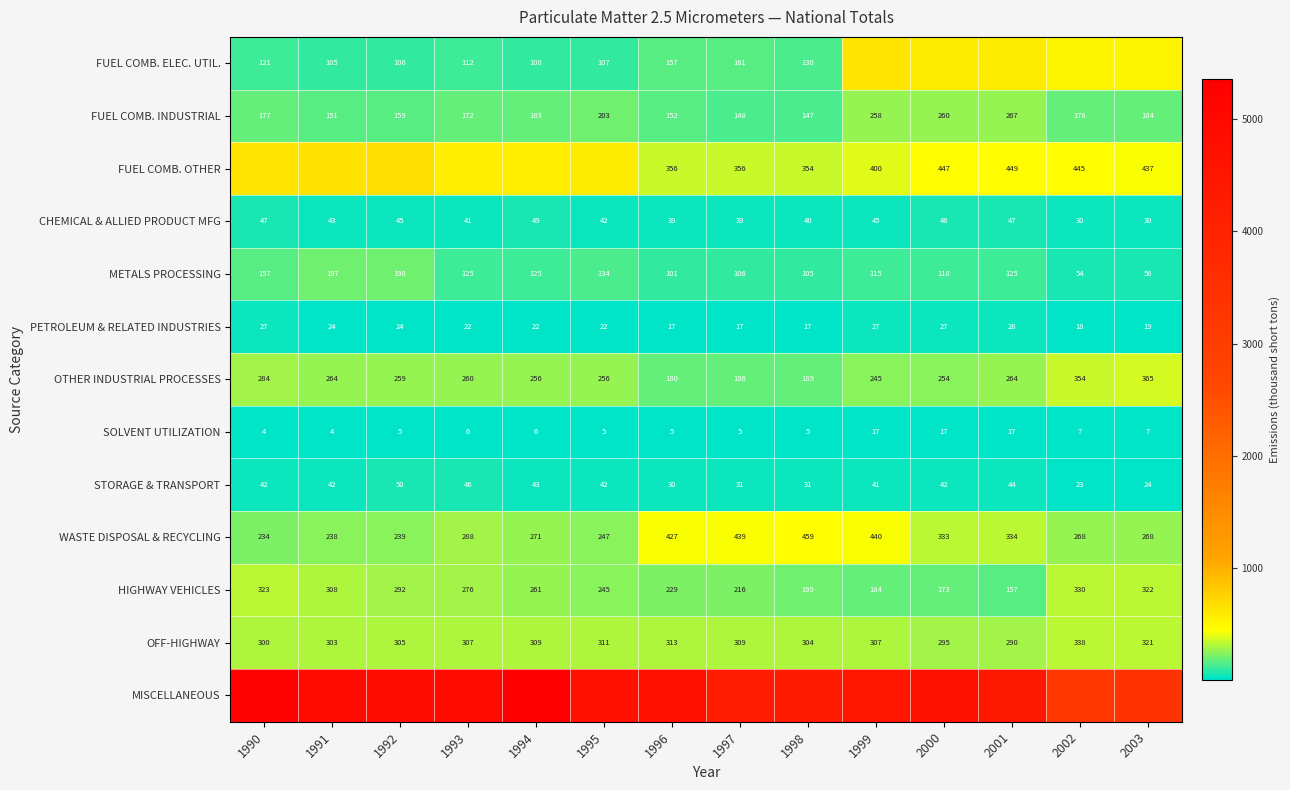

What is the difference between the highest and lowest values at 1997?

4238.7